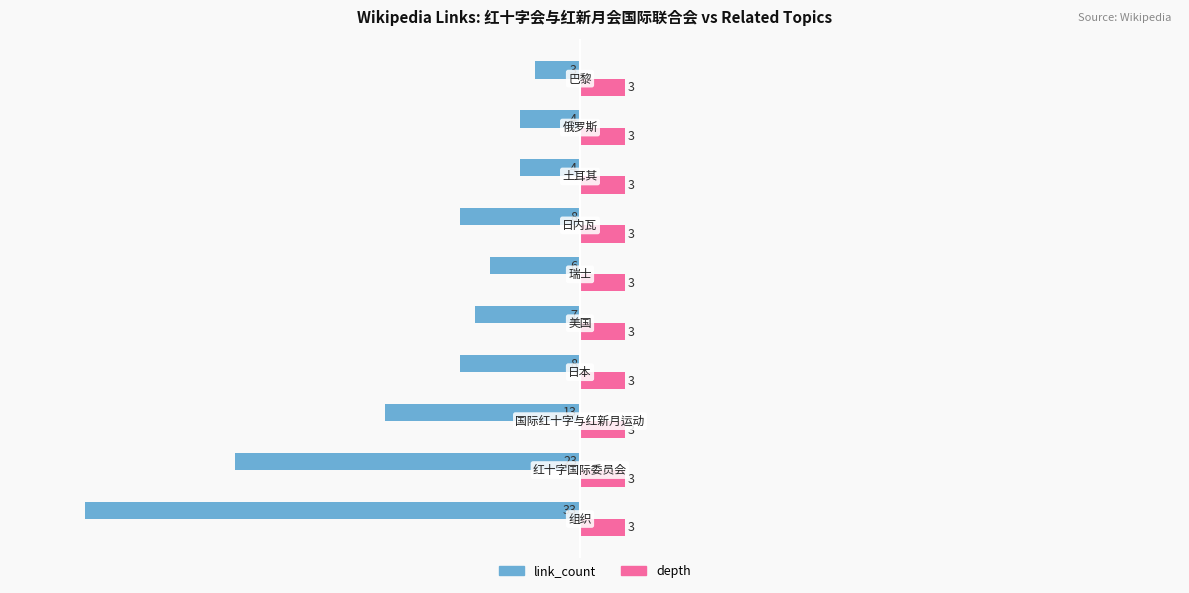

Count the number of data series in this chart.

2